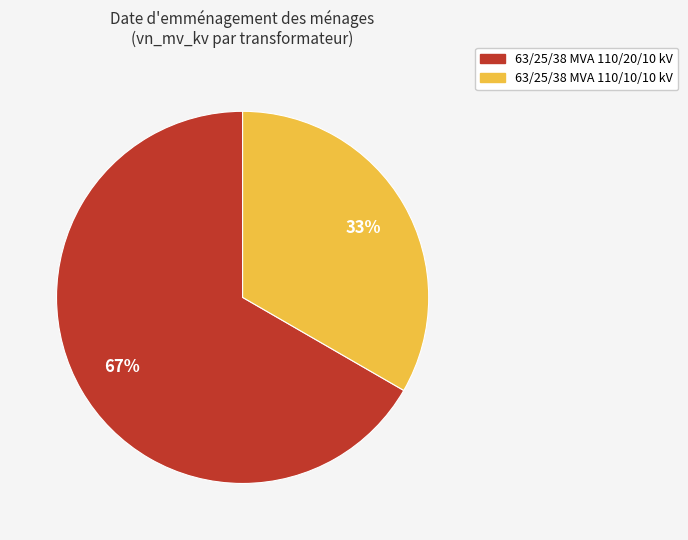

To the nearest percent, what portion does 63/25/38 MVA 110/10/10 kV represent?

33%